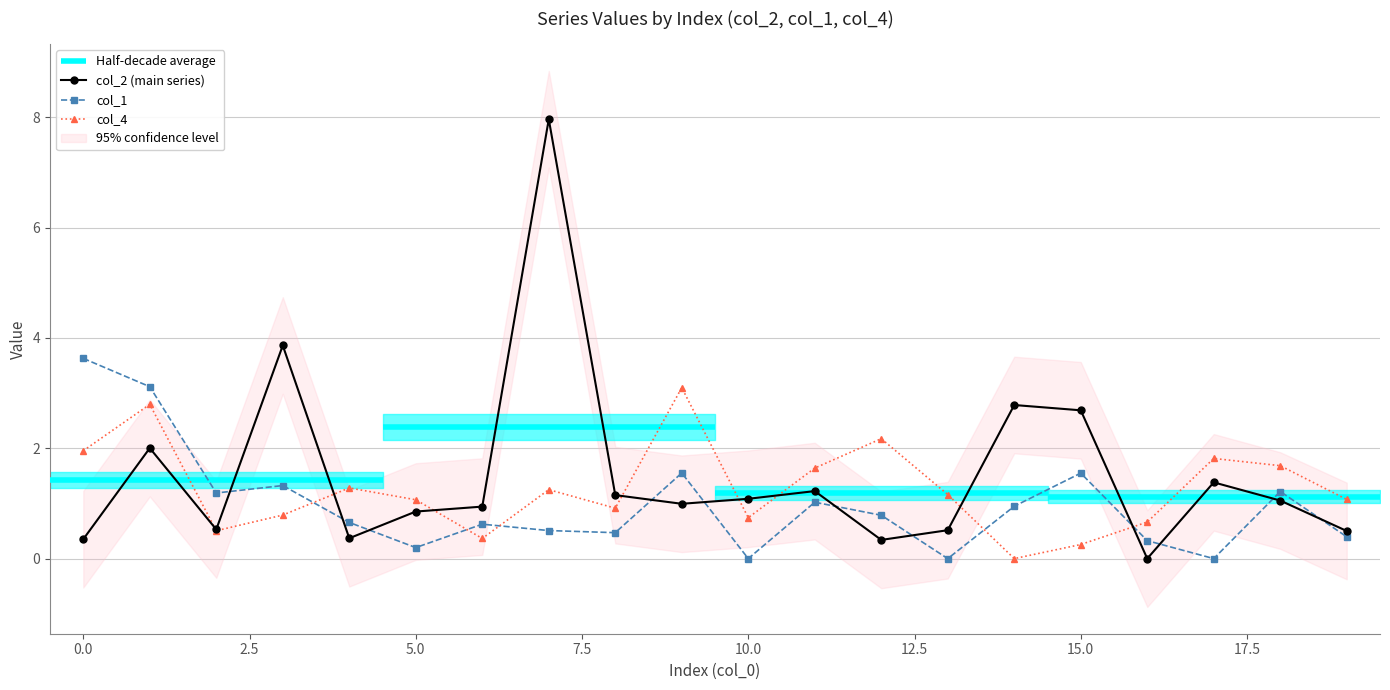

Is this an area chart (filled region under the line)?

No